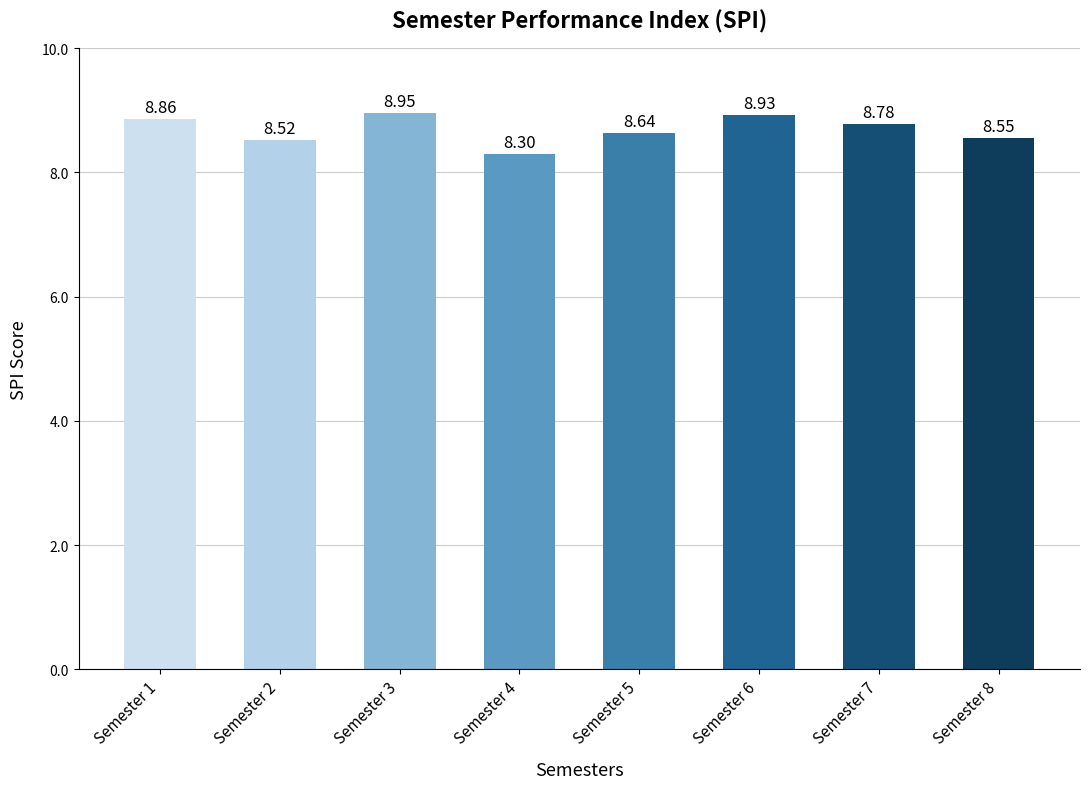

What is the sum of all values?

69.5